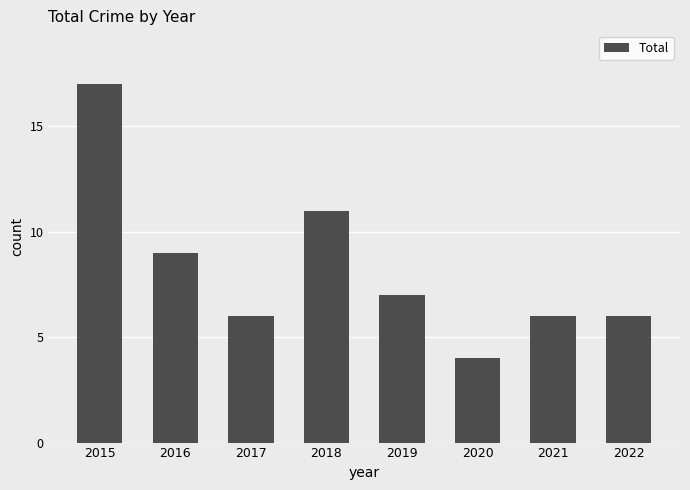

Which has a higher value, 2021 or 2016?

2016